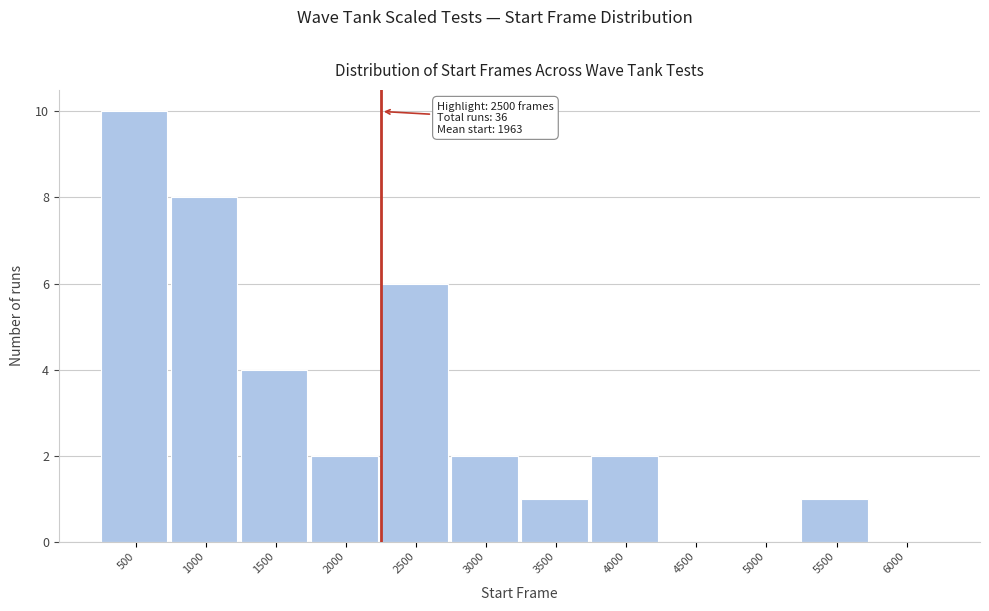

Reading right to left, list all the values displayed in this chart.

6000=0	5500=1	5000=0	4500=0	4000=2	3500=1	3000=2	2500=6	2000=2	1500=4	1000=8	500=10